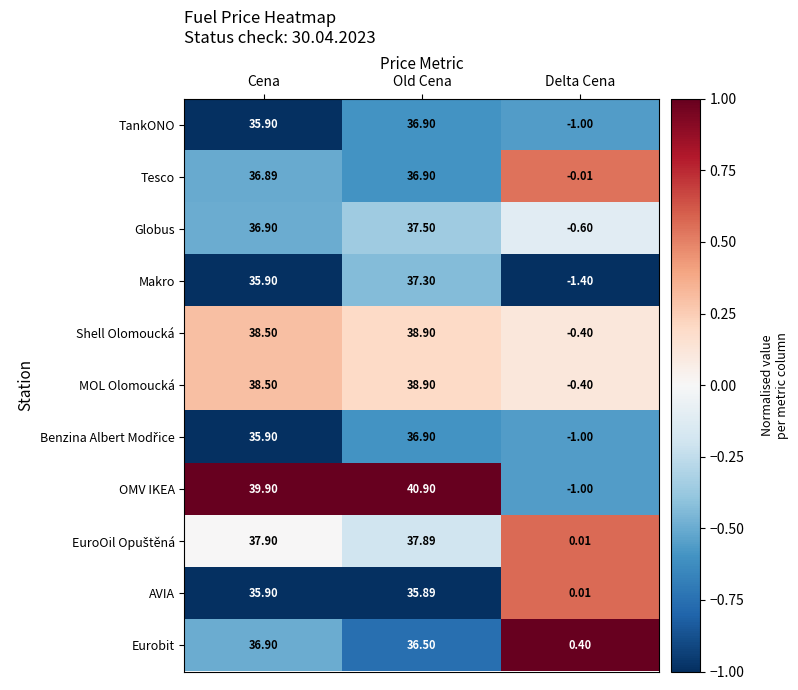

How many data points in OMV IKEA are above 39?

2